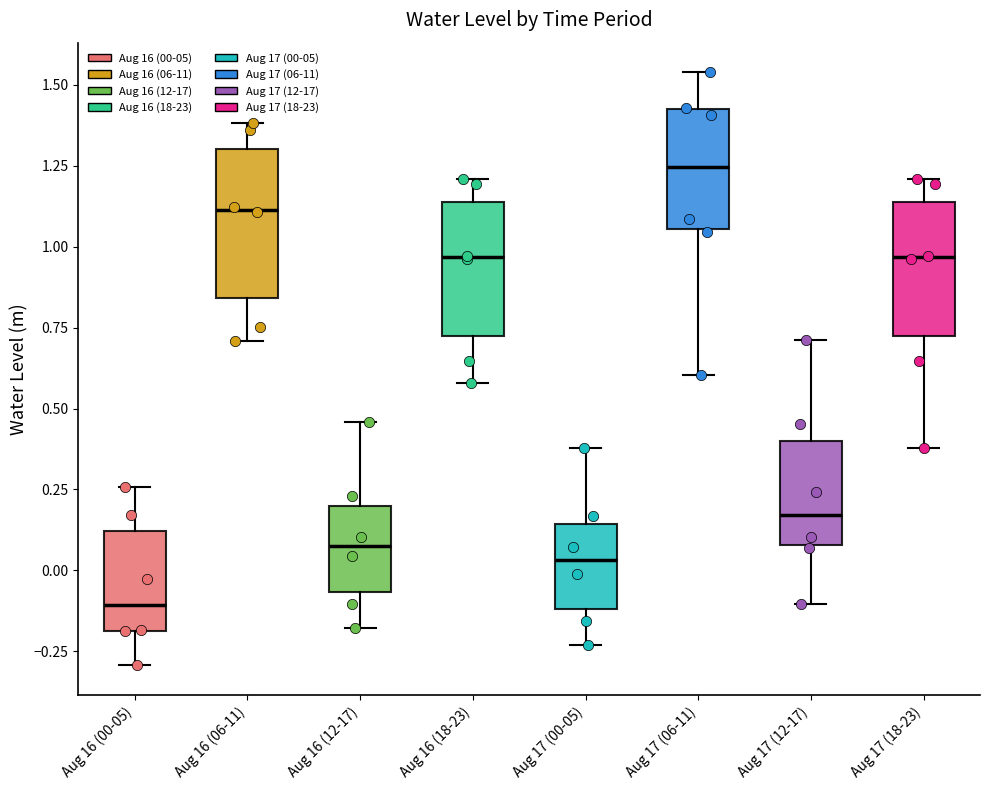

Reading left to right, read every box against the y-axis: the position of its median line, the range the box covers, and the ends of its whiskers. The values are not printed on the chart, so give them approximately, as read against the axis.

Aug 16 (00-05): median -0.10, box -0.20 to 0.10, whiskers -0.30 to 0.25
Aug 16 (06-11): median 1.10, box 0.85 to 1.30, whiskers 0.70 to 1.40
Aug 16 (12-17): median 0.05, box -0.05 to 0.20, whiskers -0.20 to 0.45
Aug 16 (18-23): median 0.95, box 0.75 to 1.15, whiskers 0.60 to 1.20
Aug 17 (00-05): median 0.05, box -0.10 to 0.15, whiskers -0.25 to 0.40
Aug 17 (06-11): median 1.25, box 1.05 to 1.40, whiskers 0.60 to 1.55
Aug 17 (12-17): median 0.15, box 0.10 to 0.40, whiskers -0.10 to 0.70
Aug 17 (18-23): median 0.95, box 0.75 to 1.15, whiskers 0.40 to 1.20